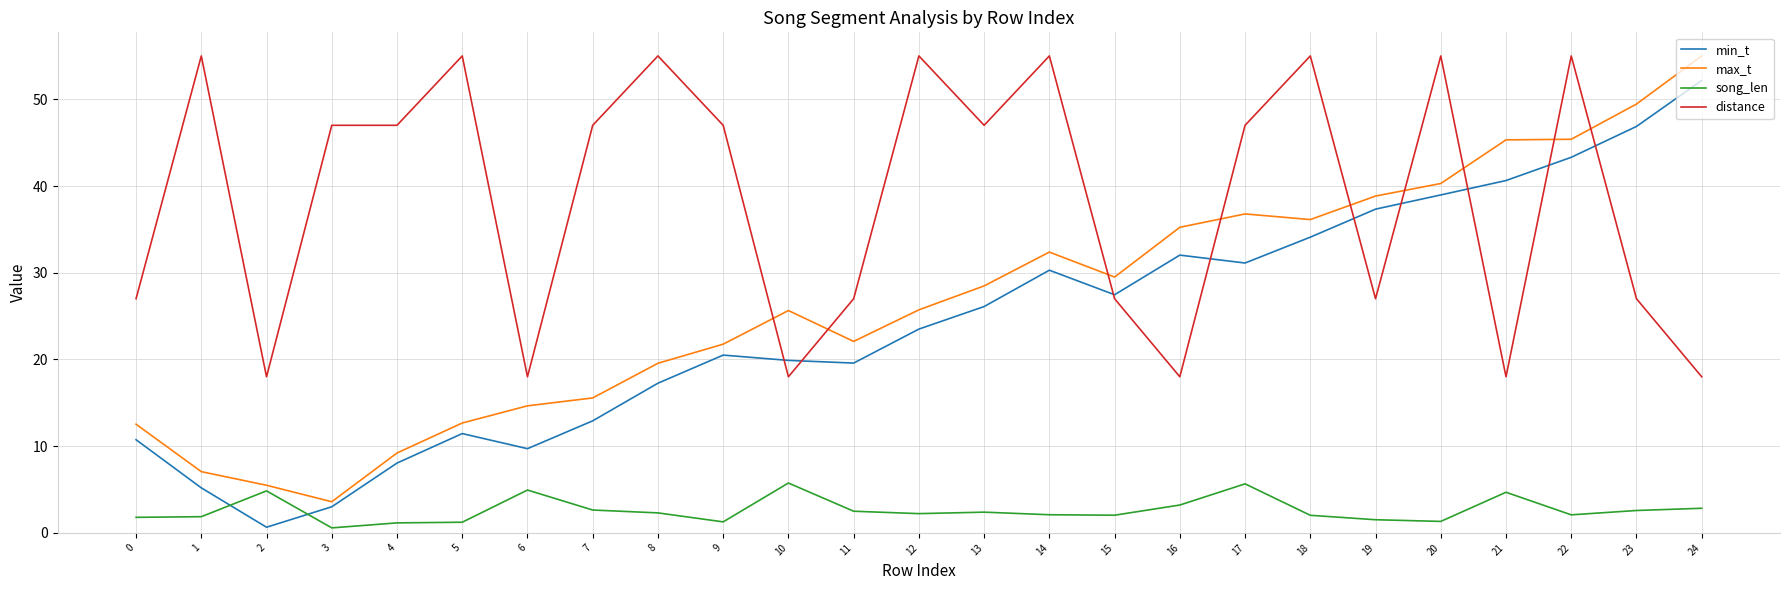

What is the difference between the highest and lowest values at 11?

24.5